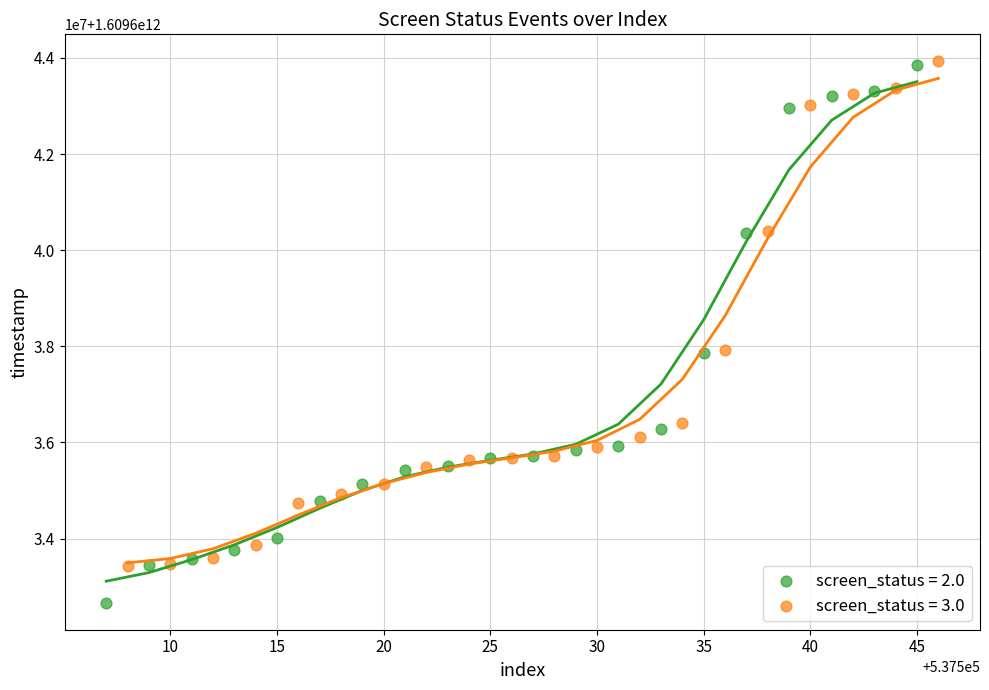

Which series contains the lowest Y value?

screen_status = 2.0